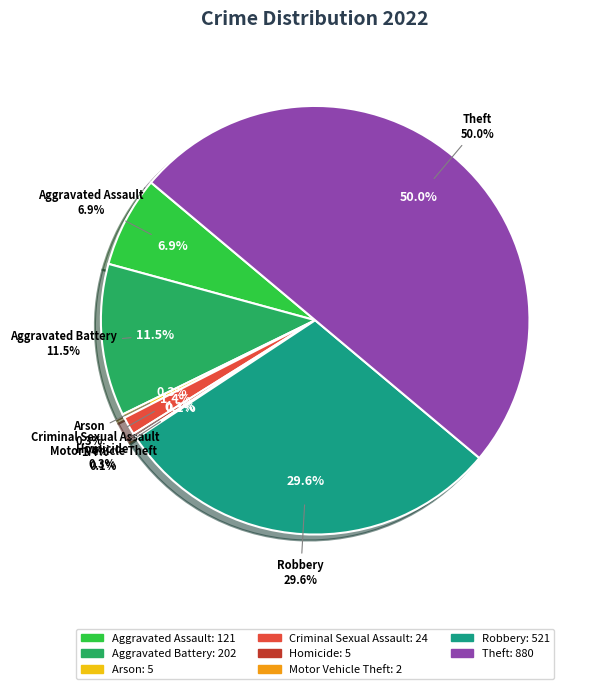

How many segments does this pie chart have?

8